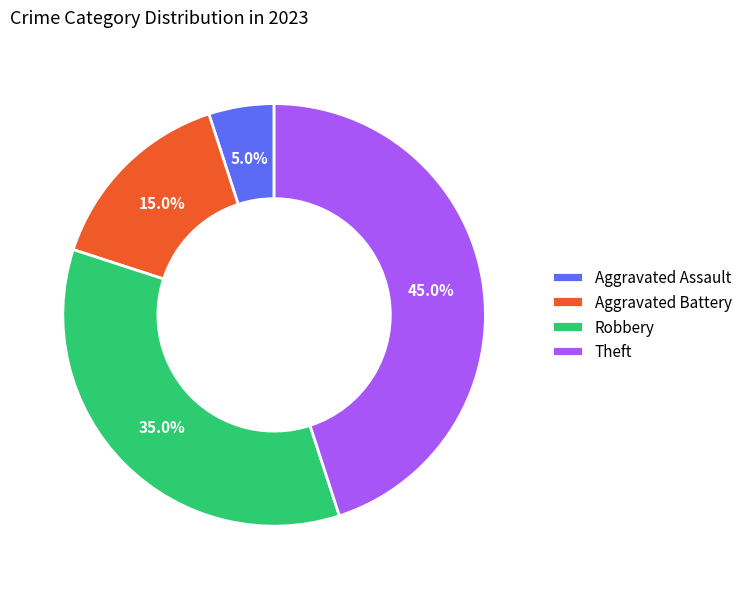

Is there any slice that represents more than half of the pie?

No